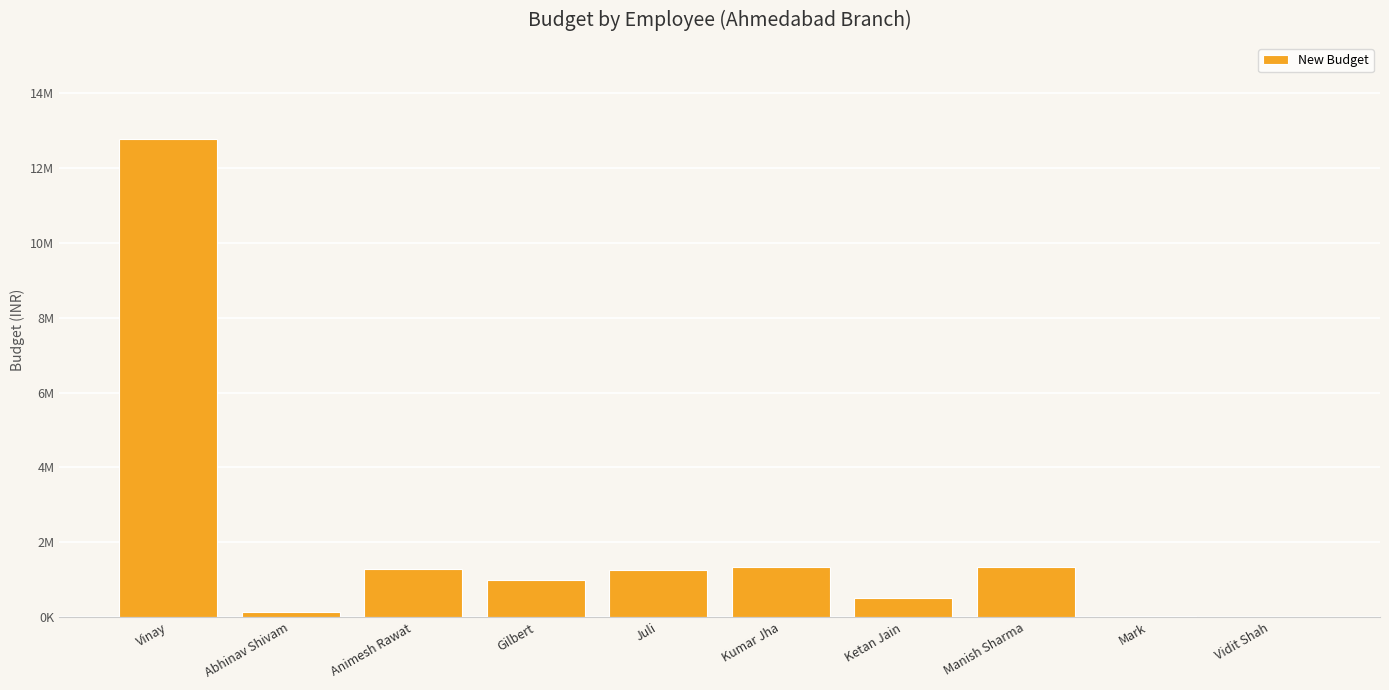

Rank the categories by value from lowest to highest.

Vidit Shah, Mark, Abhinav Shivam, Ketan Jain, Gilbert, Juli, Animesh Rawat, Kumar Jha, Manish Sharma, Vinay